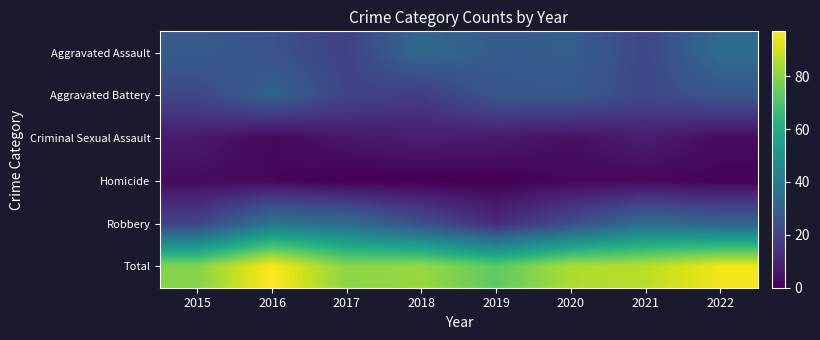

What is the maximum value shown in the chart?

97